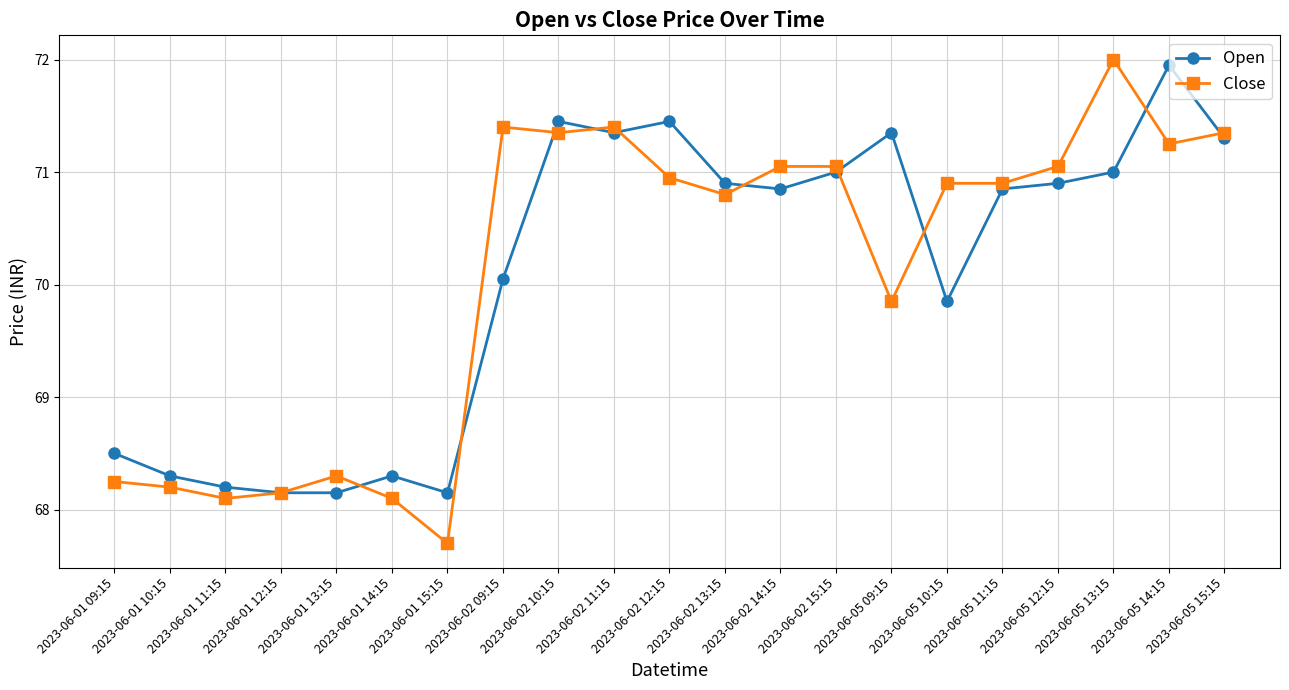

What is the smallest value displayed?

67.7